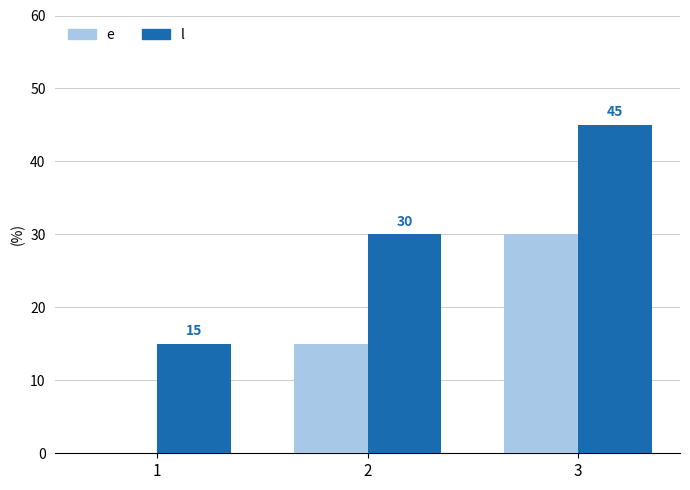

The value of l at 3 is 71. True or false?

False